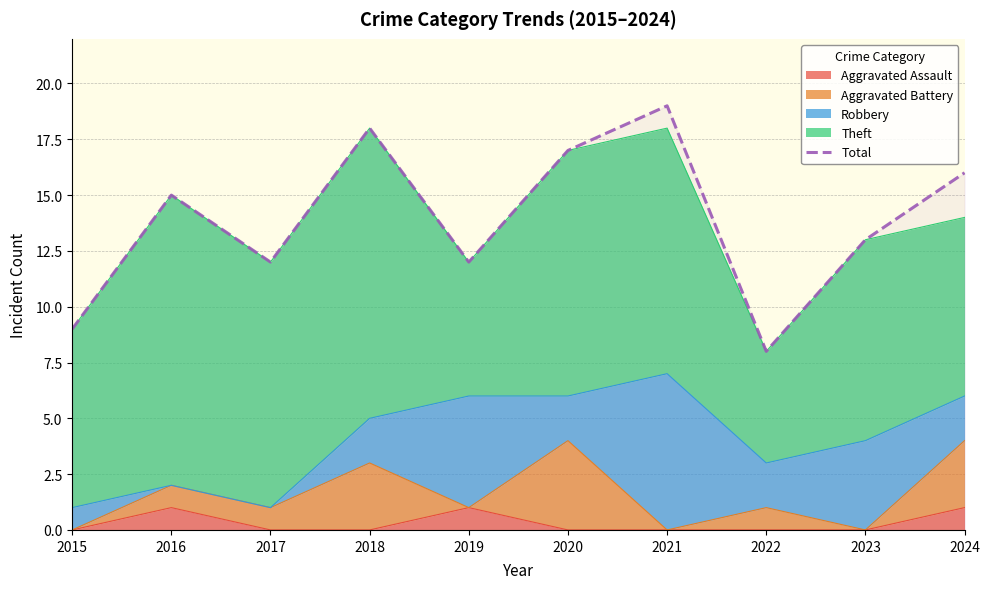

Does the chart have visible grid lines?

Yes